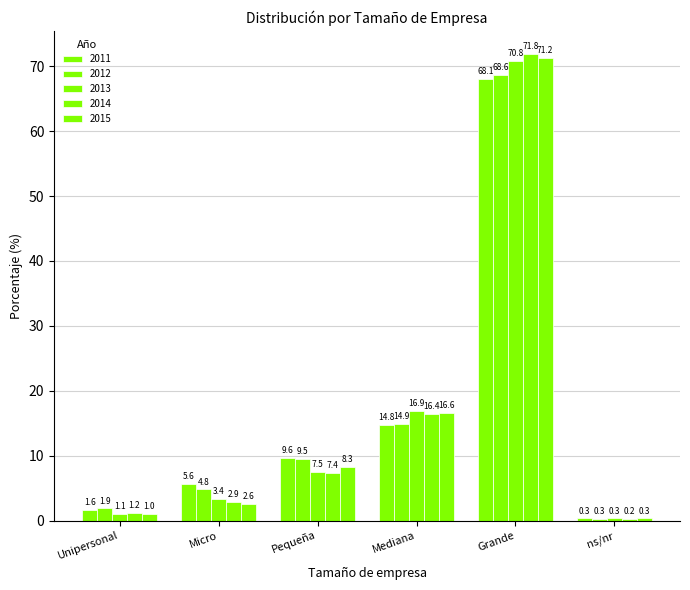

Rank the series at Pequeña from highest to lowest value.

2011, 2012, 2015, 2013, 2014